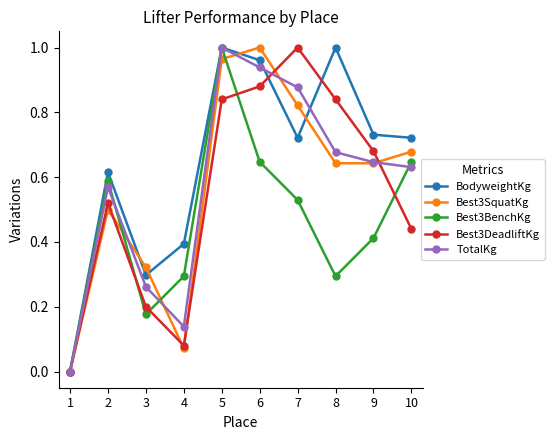

How many positive values does the TotalKg series have?

9